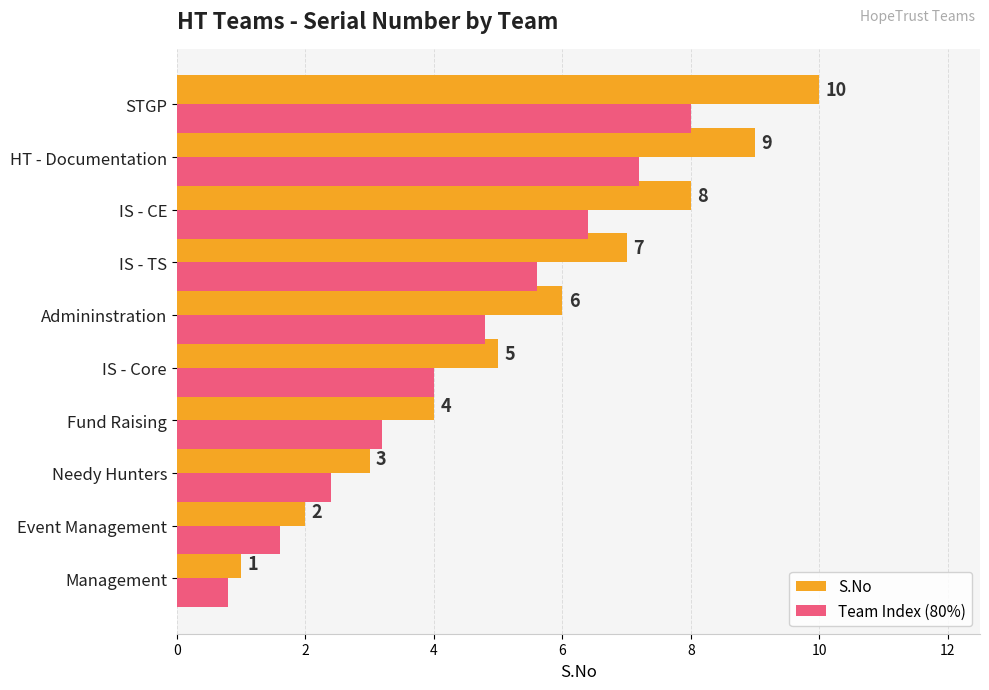

What is the difference between the maximum and minimum values in the S.No series?

9.0